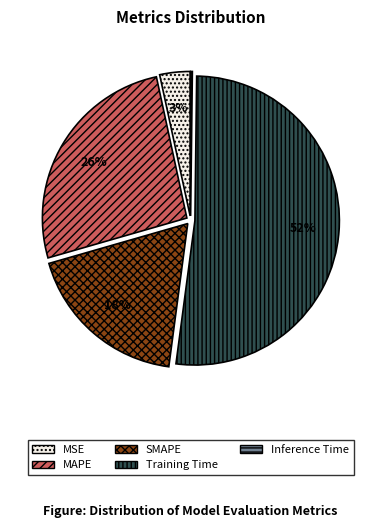

To the nearest percent, what portion does MSE represent?

3%